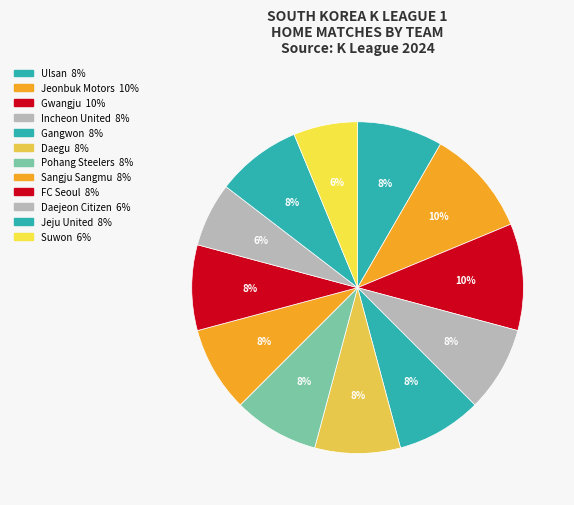

Count the number of slices in the pie.

12